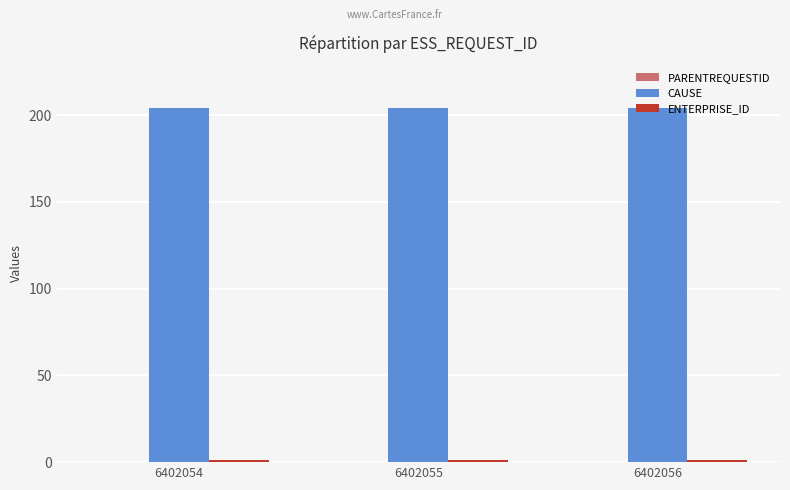

What is the average value of the CAUSE series?

204